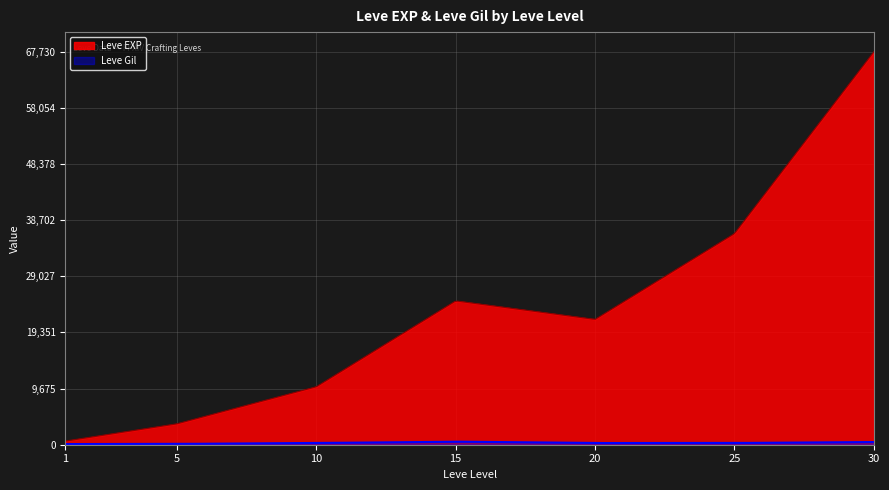

How many interior local valleys does the Leve Gil series have?

1